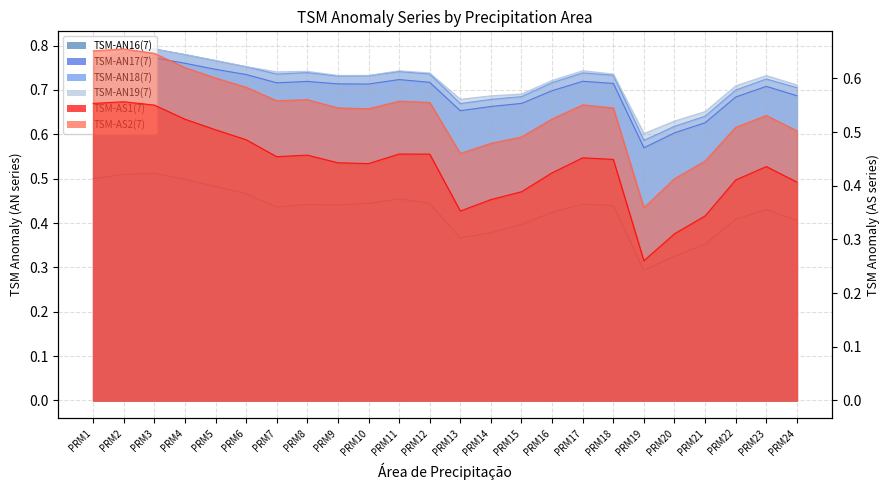

Reading right to left, extract all data points from this chart.

TSM-AN16(7): 0.4	0.4	0.4	0.4	0.3	0.3	0.4	0.4	0.4	0.4	0.4	0.4	0.4	0.5	0.4	0.4	0.4	0.4	0.5	0.5	0.5	0.5	0.5	0.5
TSM-AN17(7): 0.7	0.7	0.7	0.6	0.6	0.6	0.7	0.7	0.7	0.7	0.7	0.7	0.7	0.7	0.7	0.7	0.7	0.7	0.7	0.7	0.8	0.8	0.8	0.7
TSM-AN18(7): 0.7	0.7	0.7	0.6	0.6	0.6	0.7	0.7	0.7	0.7	0.7	0.7	0.7	0.7	0.7	0.7	0.7	0.7	0.8	0.8	0.8	0.8	0.8	0.8
TSM-AN19(7): 0.7	0.7	0.7	0.7	0.6	0.6	0.7	0.7	0.7	0.7	0.7	0.7	0.7	0.7	0.7	0.7	0.7	0.7	0.8	0.8	0.8	0.8	0.8	0.8
TSM-AS1(7): 0.4	0.4	0.4	0.3	0.3	0.3	0.4	0.5	0.4	0.4	0.4	0.4	0.5	0.5	0.4	0.4	0.5	0.5	0.5	0.5	0.5	0.6	0.6	0.6
TSM-AS2(7): 0.5	0.5	0.5	0.4	0.4	0.4	0.5	0.6	0.5	0.5	0.5	0.5	0.6	0.6	0.5	0.5	0.6	0.6	0.6	0.6	0.6	0.6	0.7	0.7